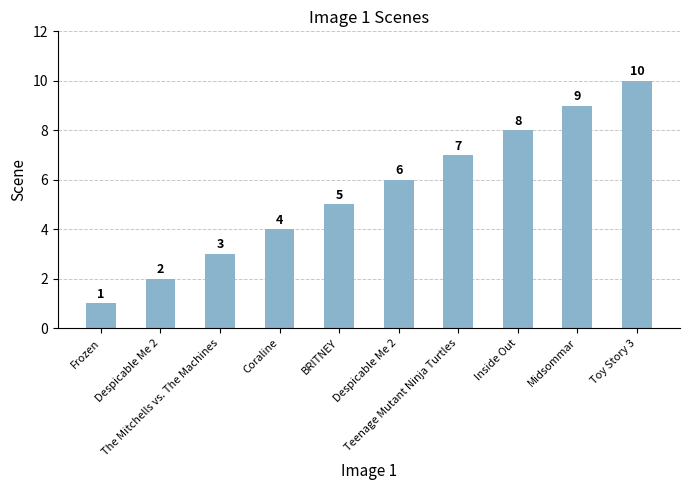

Rank the categories by value from highest to lowest.

Toy Story 3, Midsommar, Inside Out, Teenage Mutant Ninja Turtles, Despicable Me 2, BRITNEY, Coraline, The Mitchells vs. The Machines, Despicable Me 2, Frozen